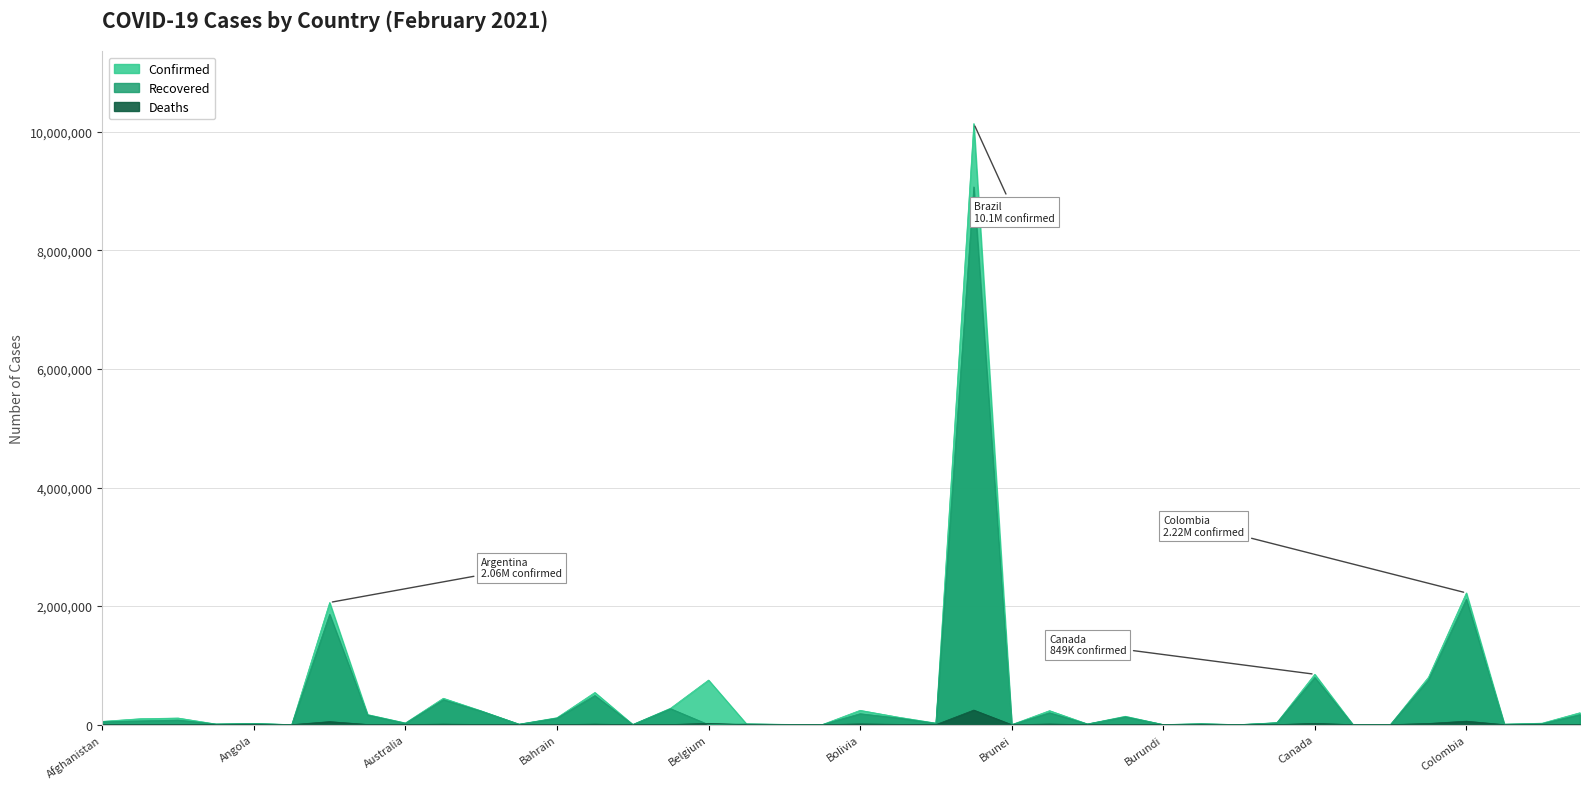

What is the sum of the Confirmed values at Belarus and Burundi?

280295